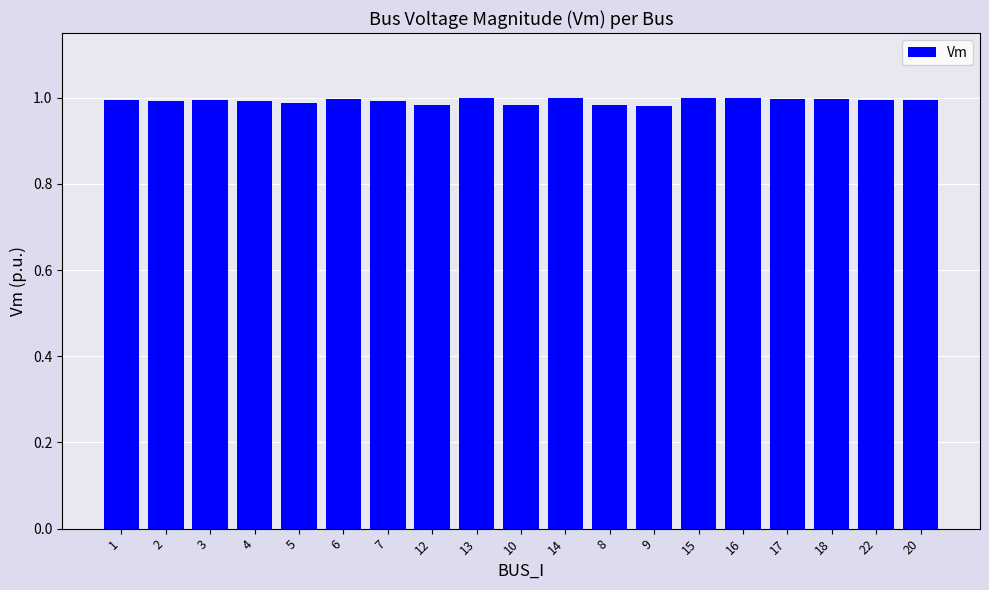

The chart shows a value of 1.0 at 2. True or false?

True